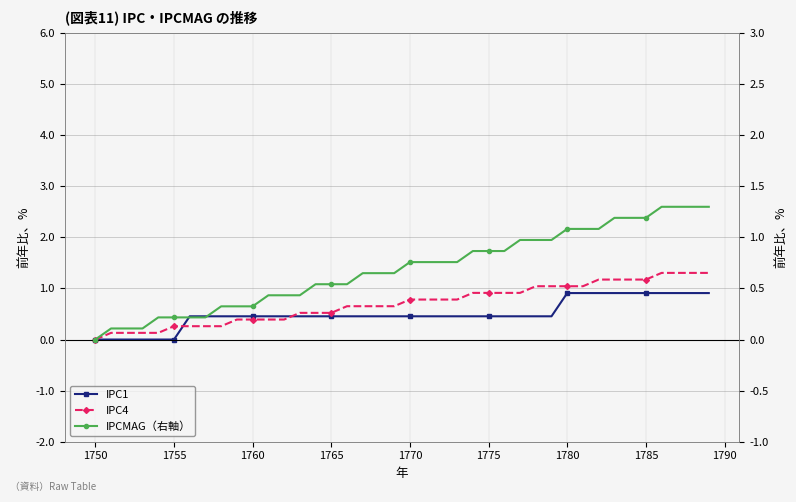

What is the difference between the second highest and second lowest values in the IPCMAG（右軸） series?

1.2